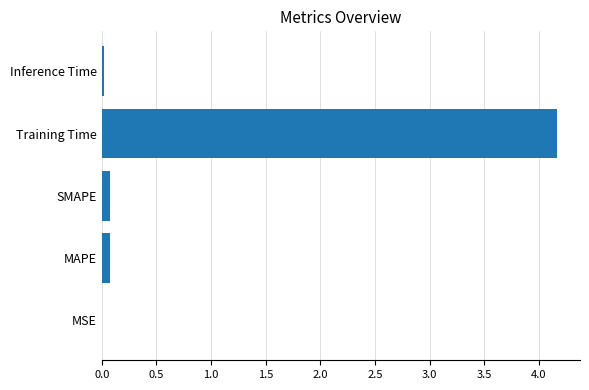

At which category does the chart reach its peak across all series?

Training Time